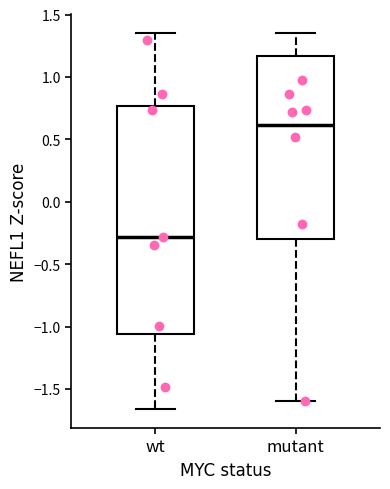

Where is the lower edge of the box for wt on the y-axis? The values are not printed on the chart, so give them approximately, as read against the axis.

-1.05